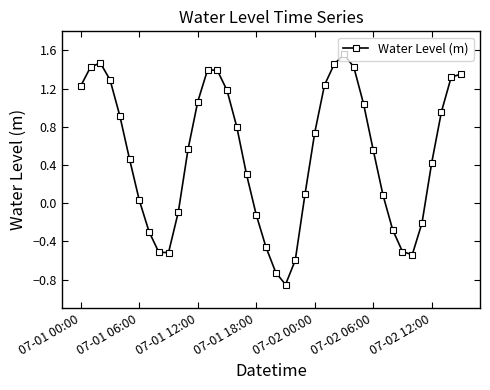

How many points are lower than both their immediate neighbors (excluding endpoints)?

3